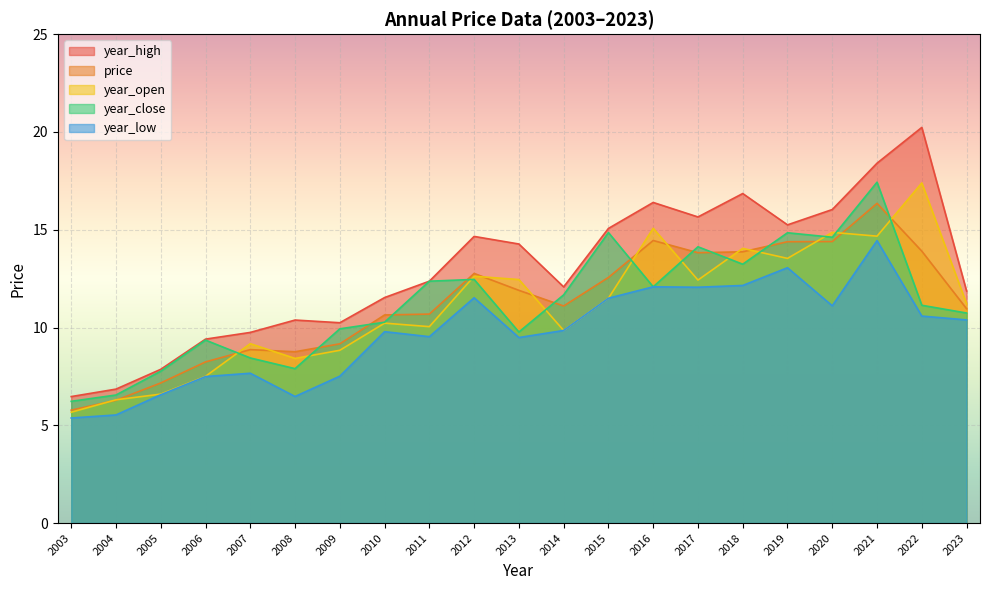

How many series are shown in this chart?

5